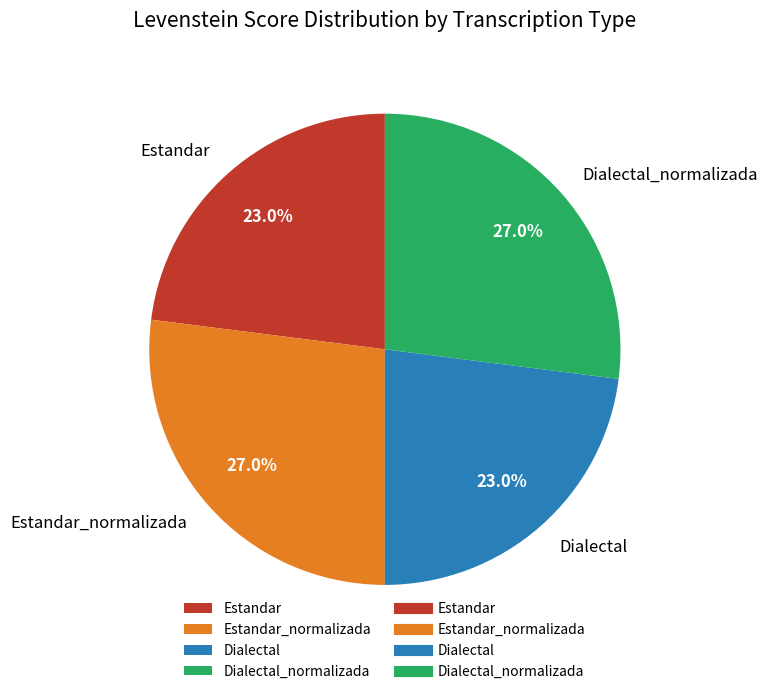

How many segments does this pie chart have?

4